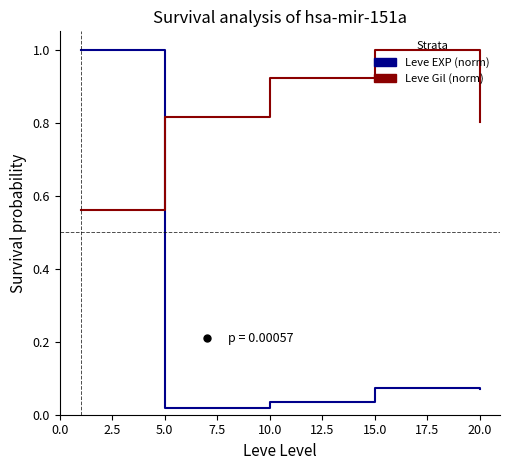

What is the highest value of the Leve EXP (norm) series?

1.0